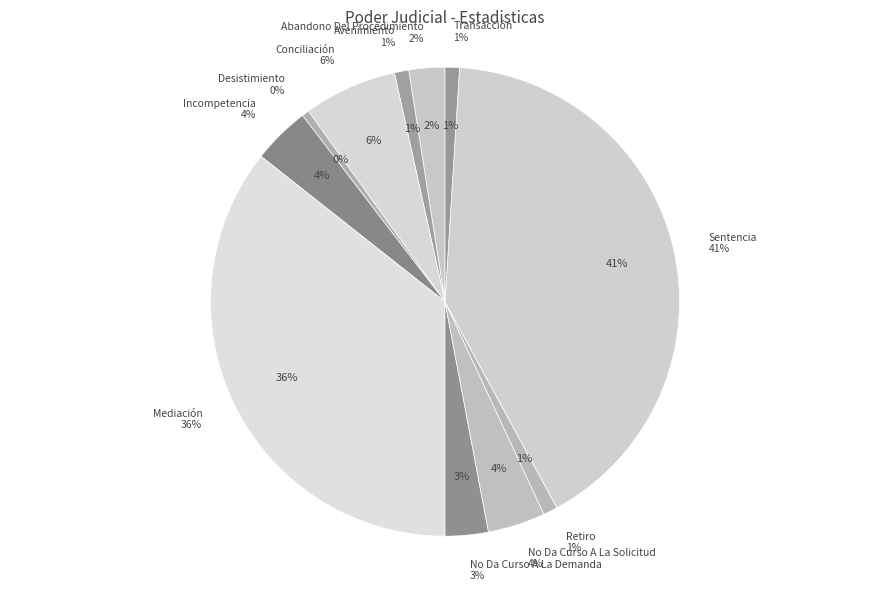

Count the number of slices in the pie.

11